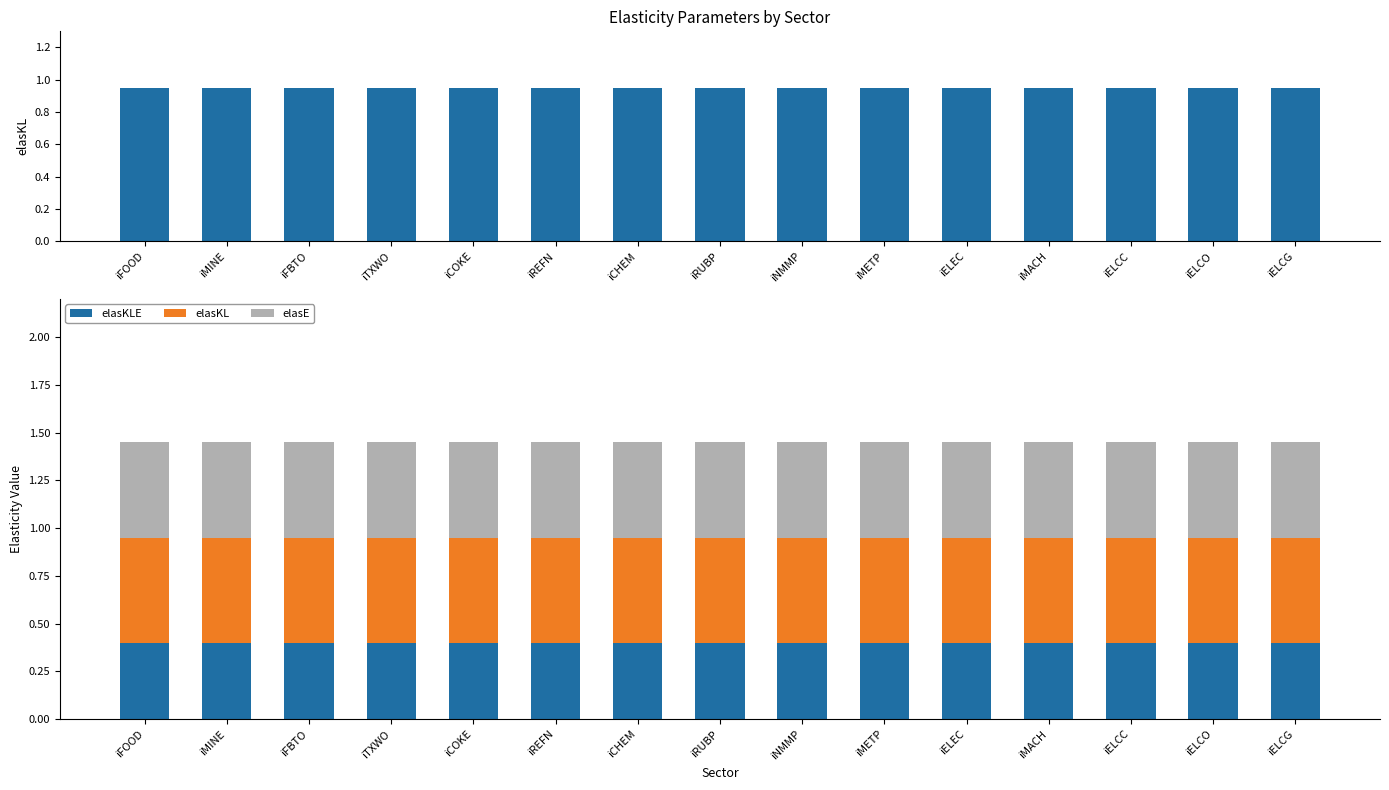

Count the number of categories in the chart.

15